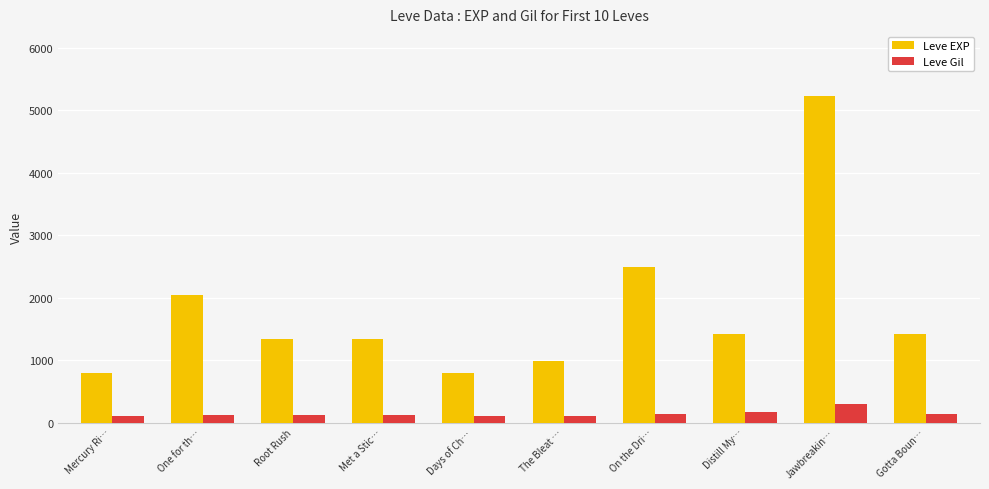

List the series in order of their peak value, lowest first.

Leve Gil, Leve EXP